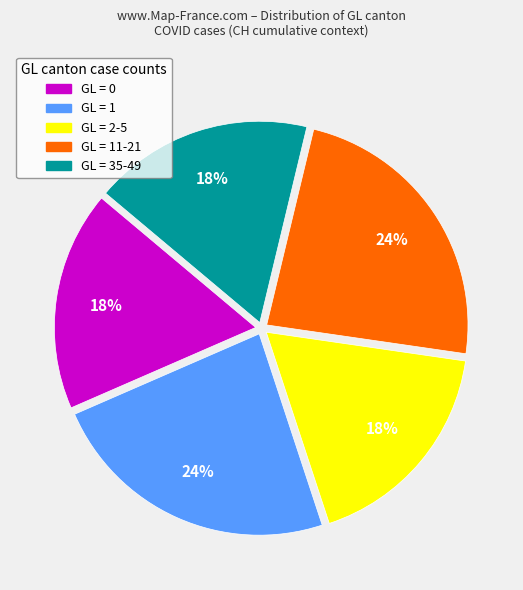

Does any single category account for the majority?

No